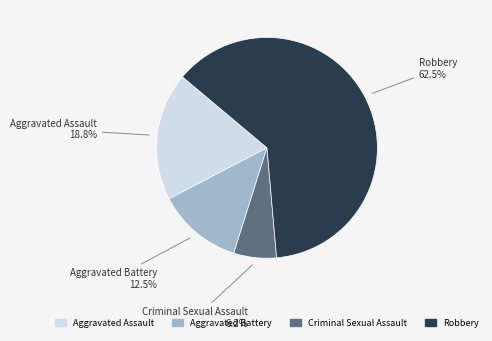

What is the ratio of the value at Robbery to the value at Aggravated Battery?

5.0